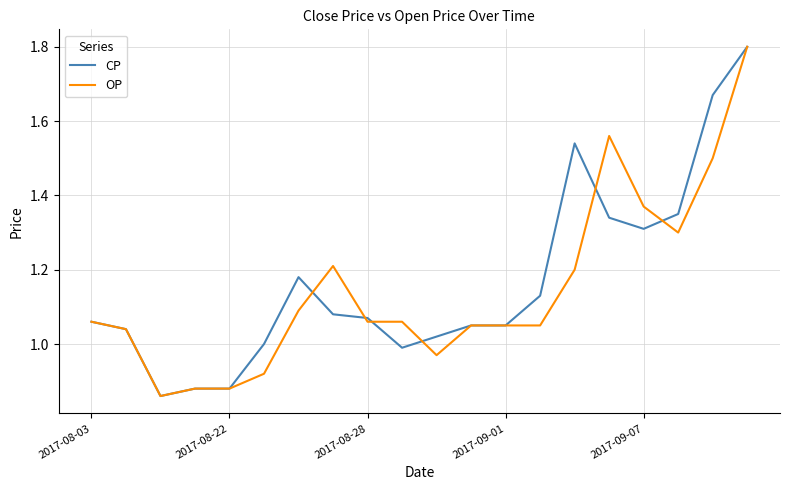

What is the maximum value shown in the chart?

1.8